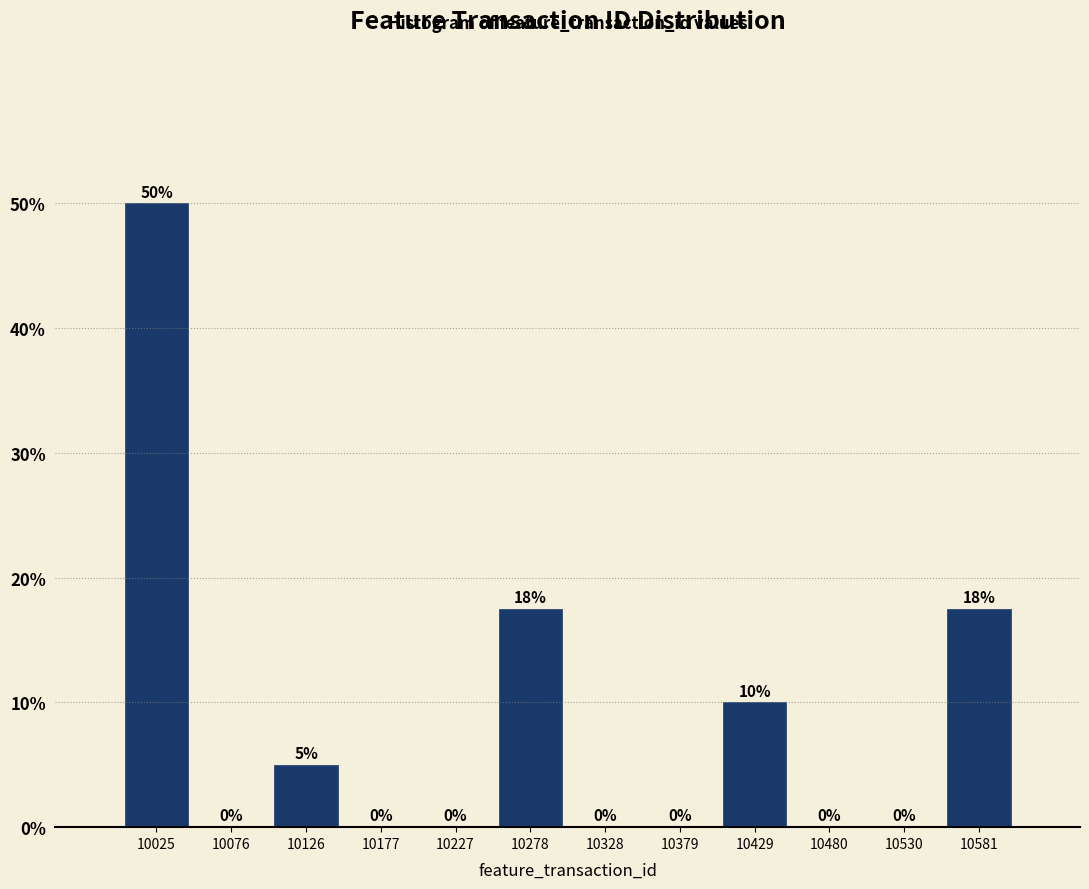

Which range on the x-axis has the tallest bar?

10000 to 10050